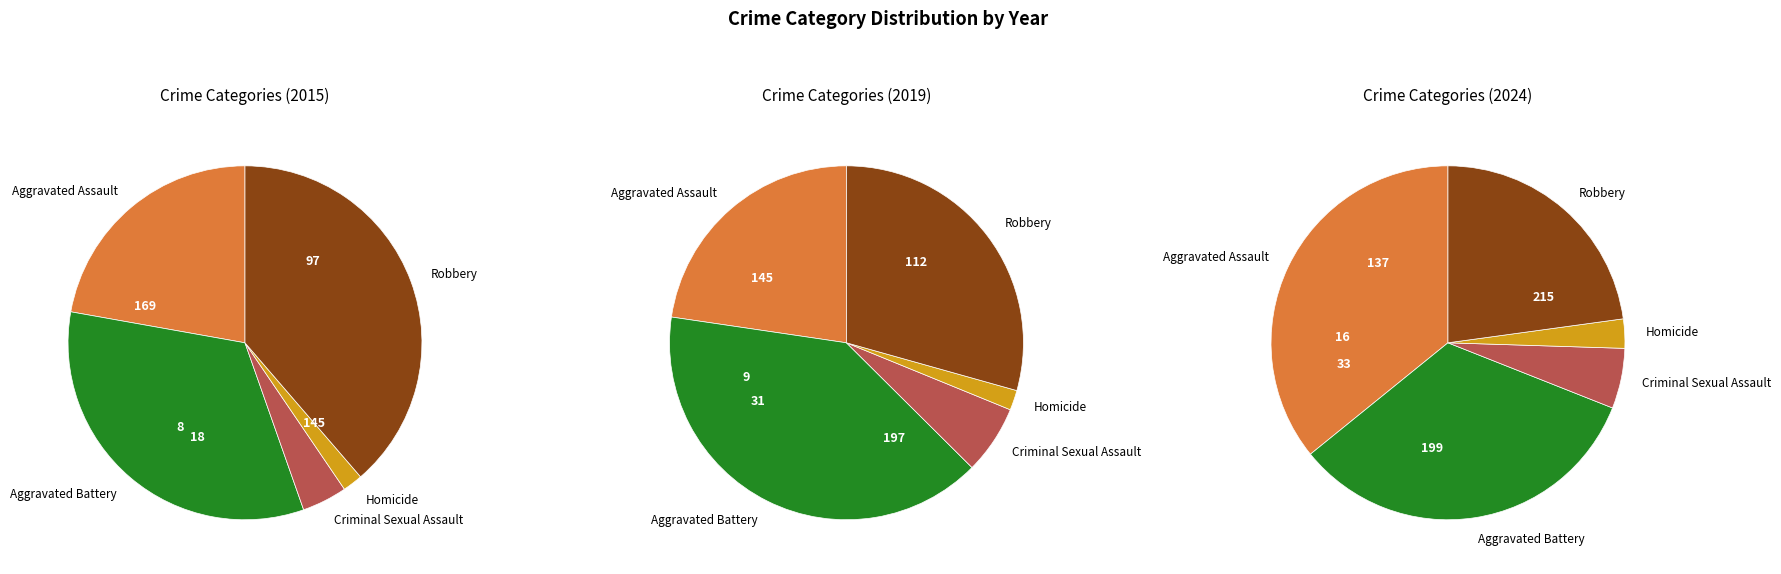

Which category has the biggest portion of the pie?

Robbery